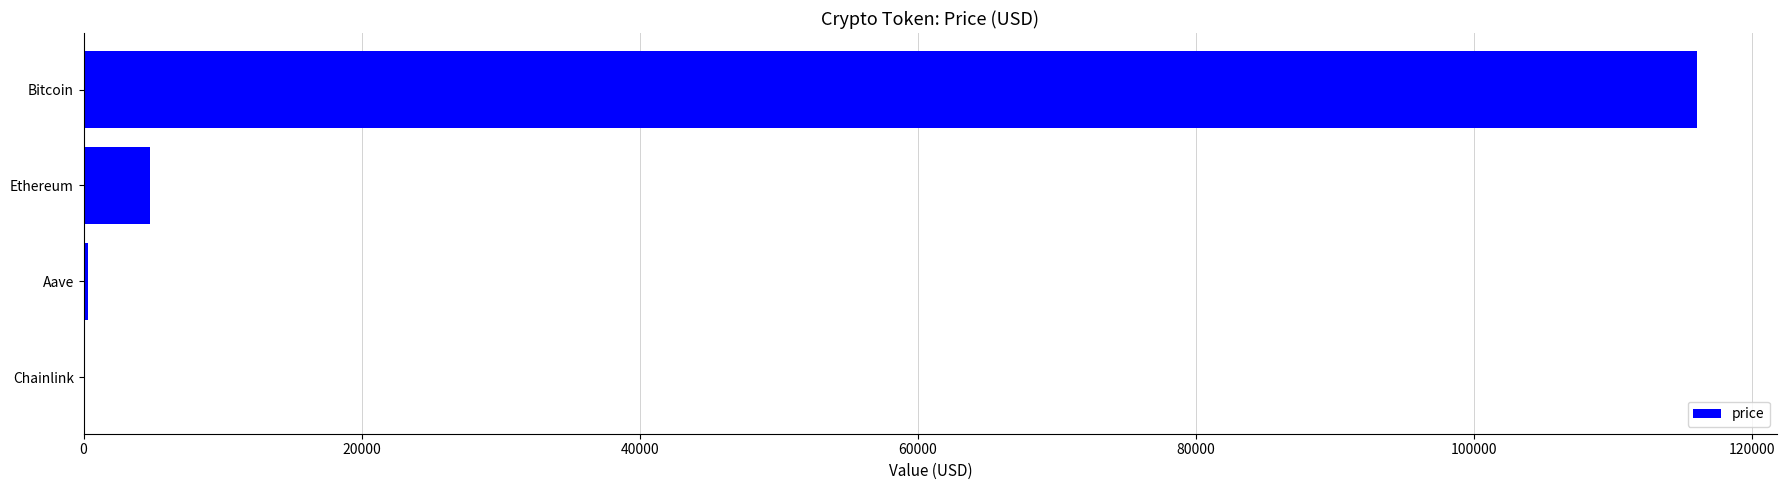

What is the sum of all values?

121071.7